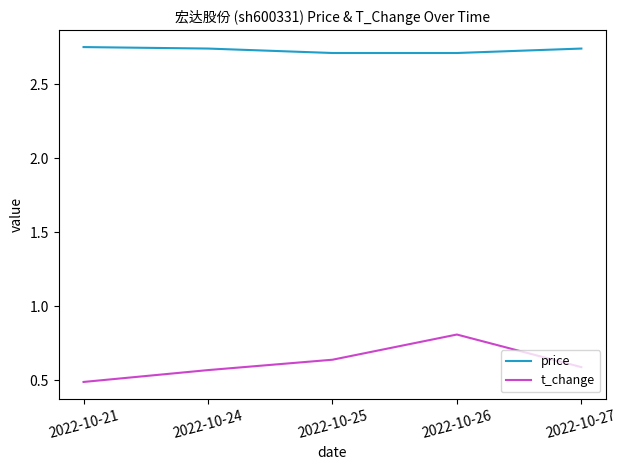

What is the sum of all price values?

13.7